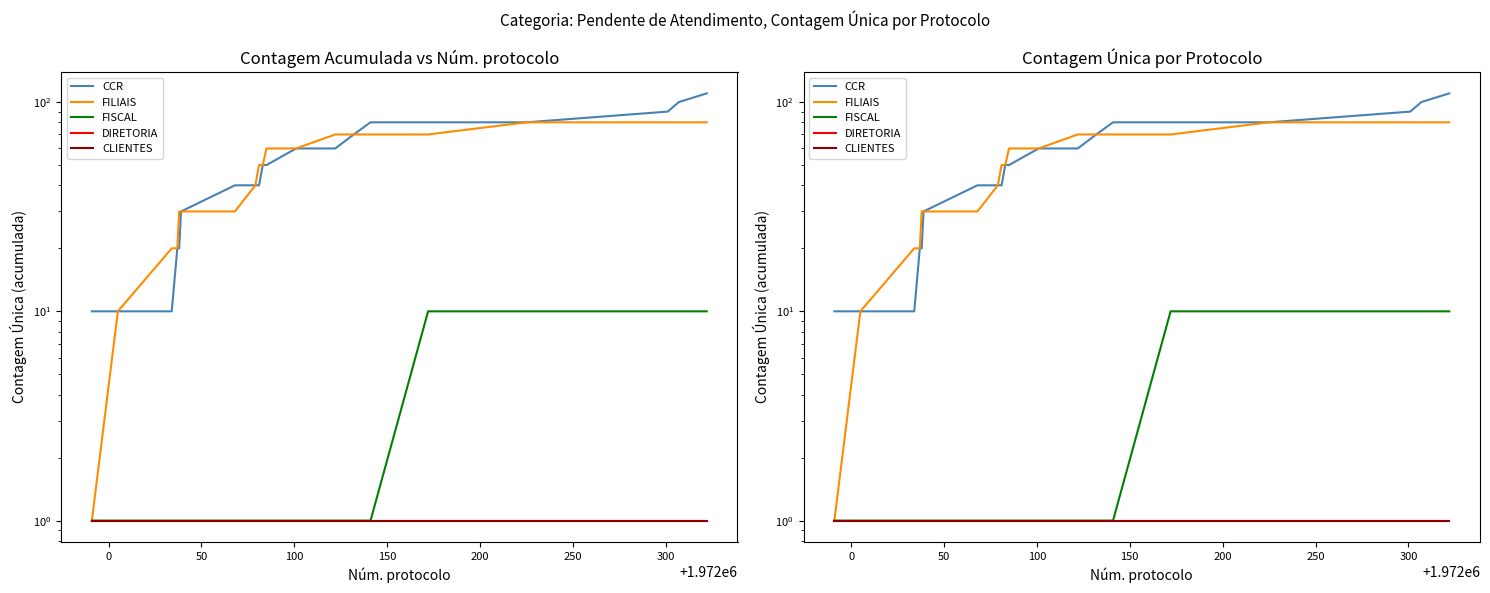

True or false: FILIAIS and DIRETORIA cross at least once.

False